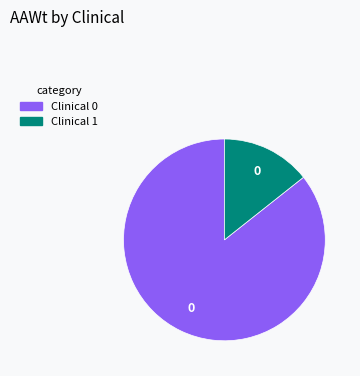

Does any single category account for the majority?

Yes